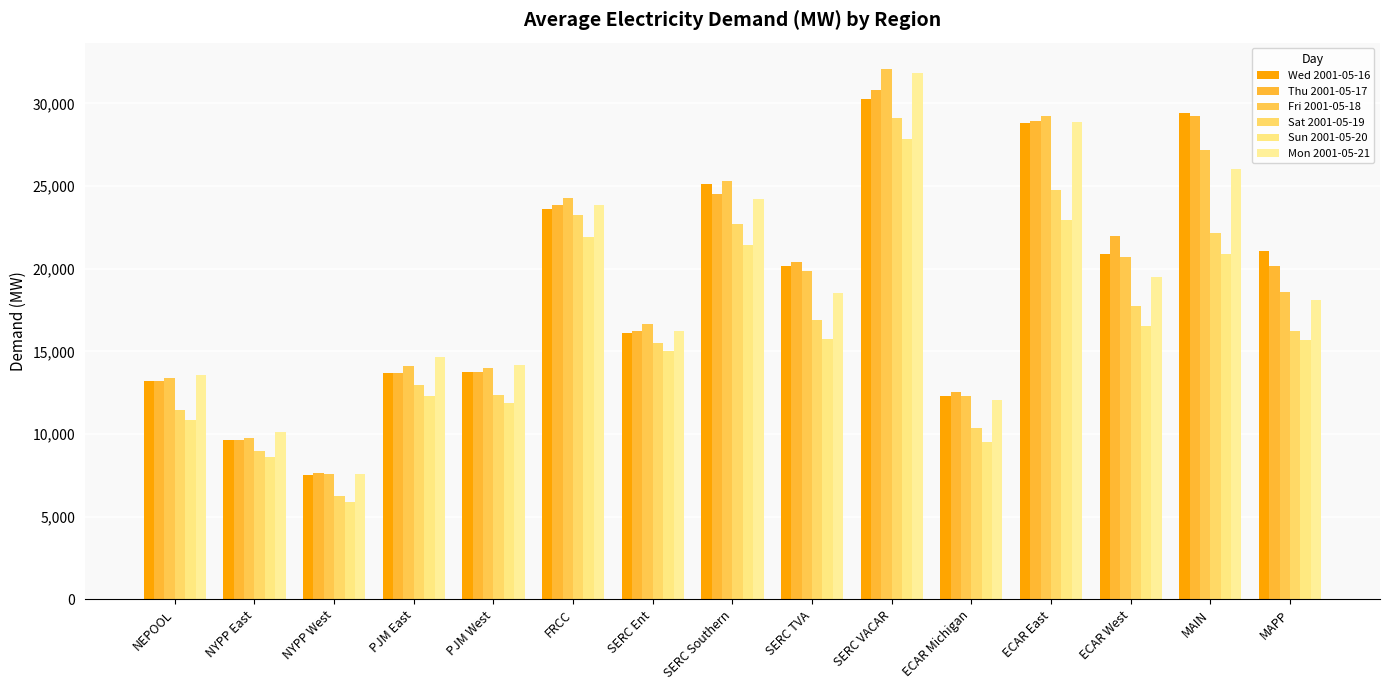

What position from the right is NYPP East?

14